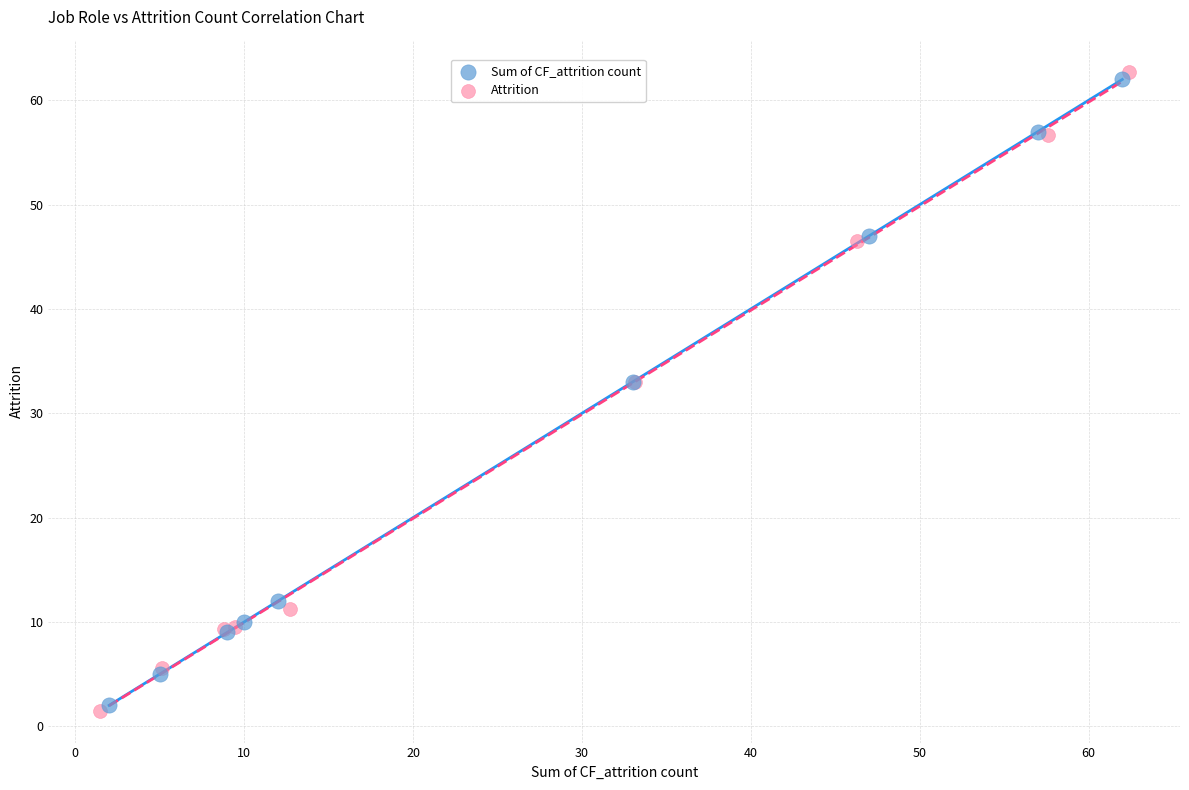

Which series reaches the maximum Y coordinate?

Attrition